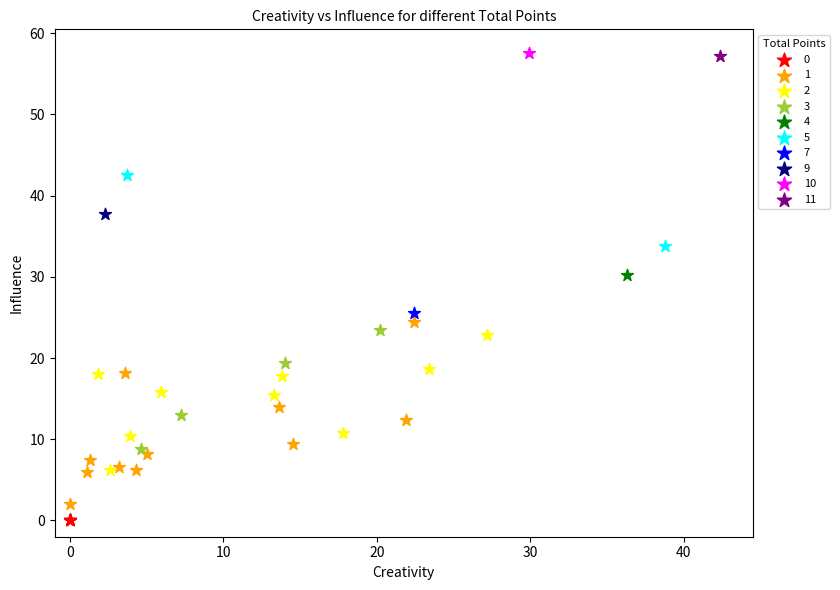

What are all the series names shown in the legend?

0, 1, 2, 3, 4, 5, 7, 9, 10, 11